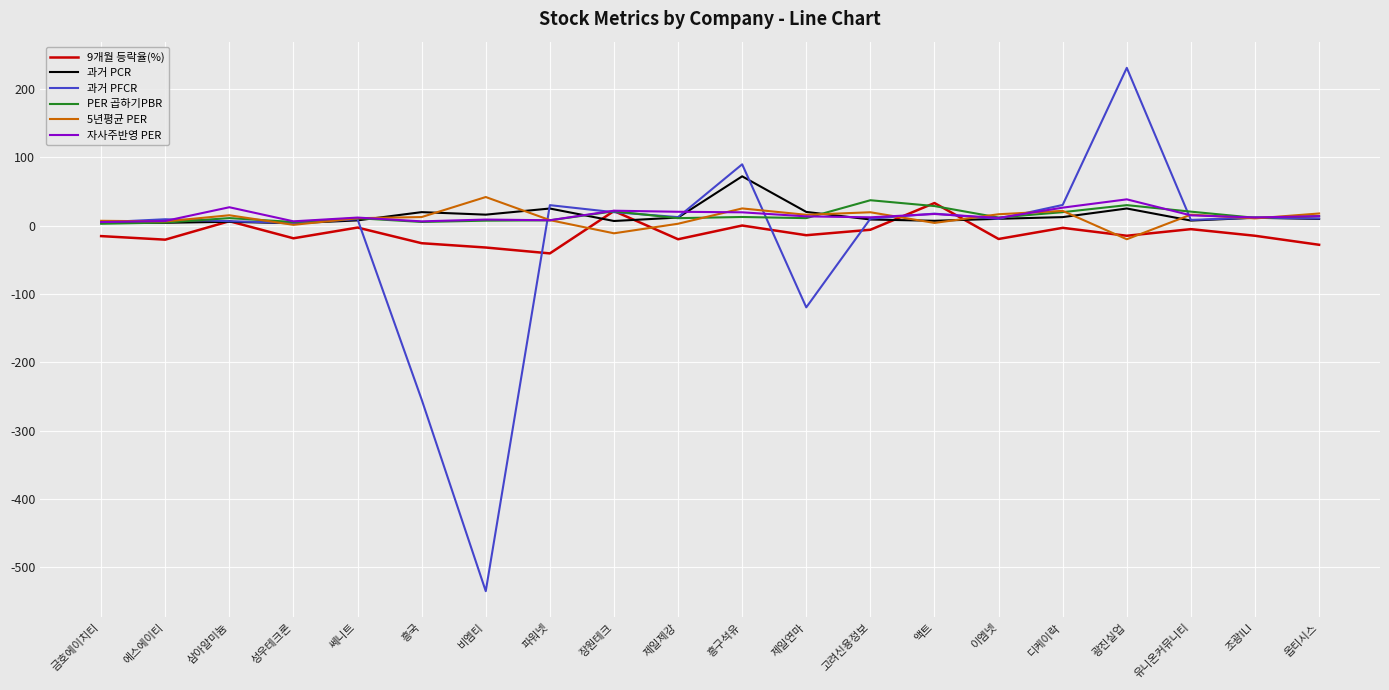

Which category has the highest value in the 과거 PFCR series?

광진실업